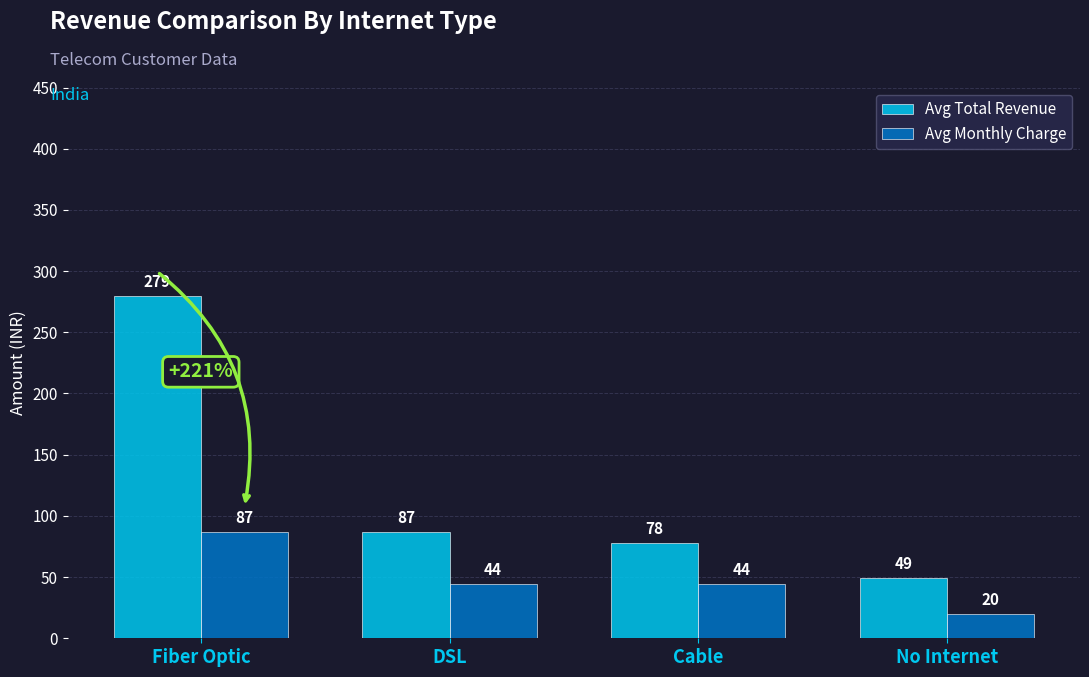

How many bars are there in total?

8